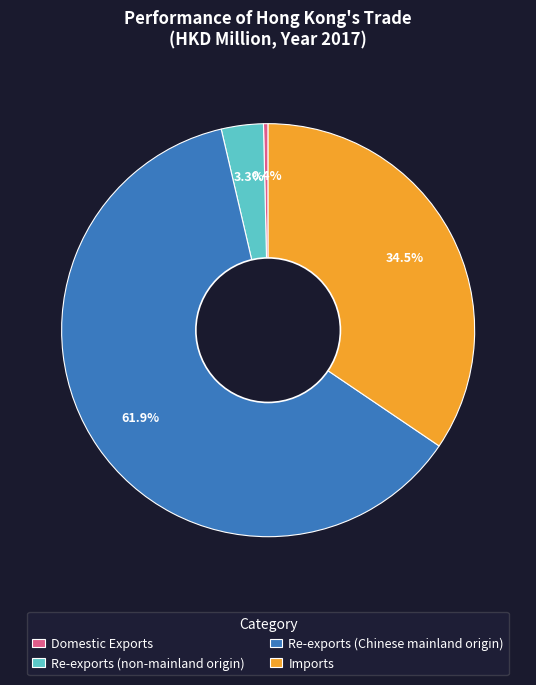

Which has a higher value, Re-exports (Chinese mainland origin) or Domestic Exports?

Re-exports (Chinese mainland origin)